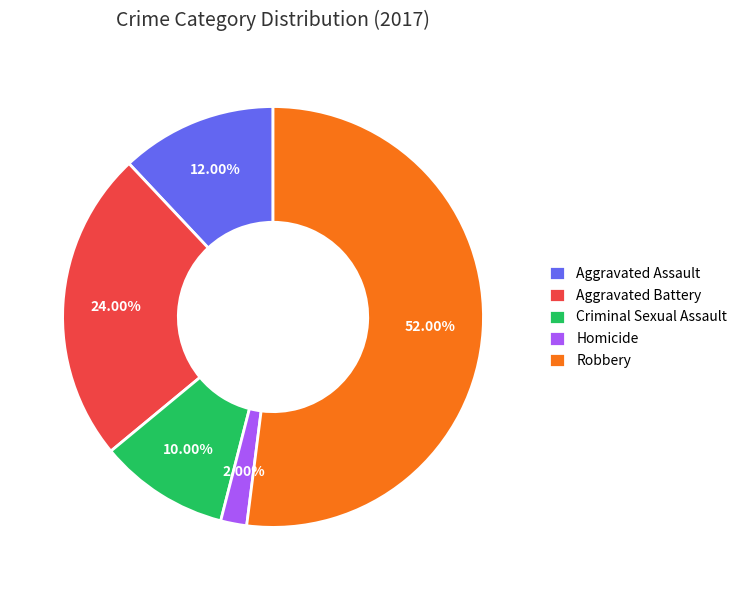

What percentage do Homicide and Aggravated Assault together represent?

14.0%